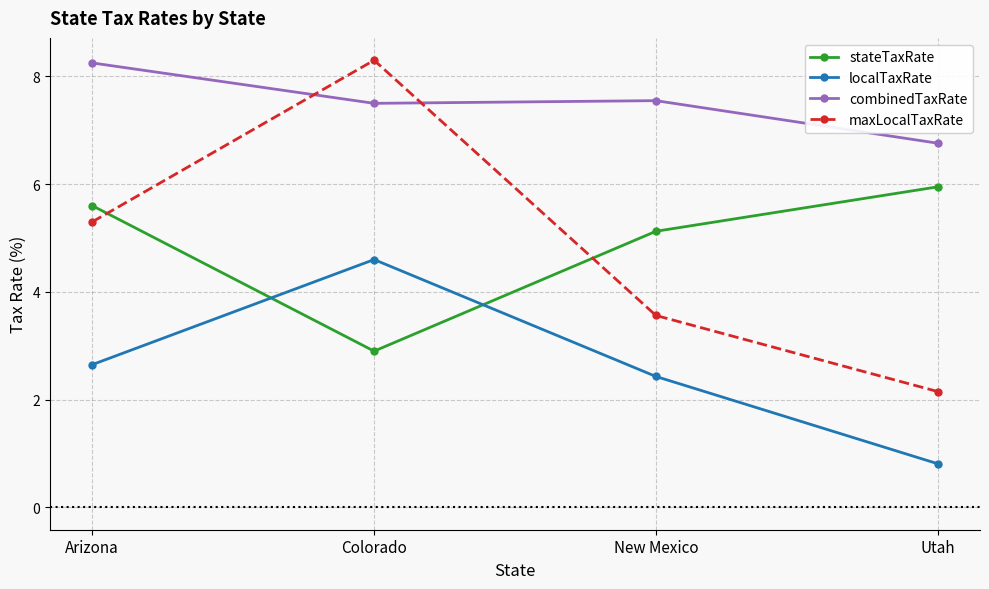

Count the number of data series in this chart.

4